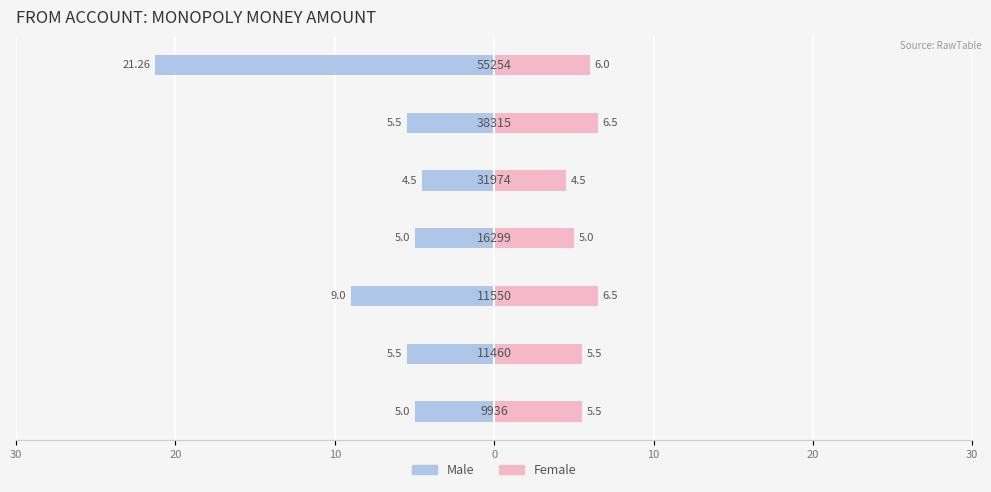

How many distinct data groups are displayed?

2